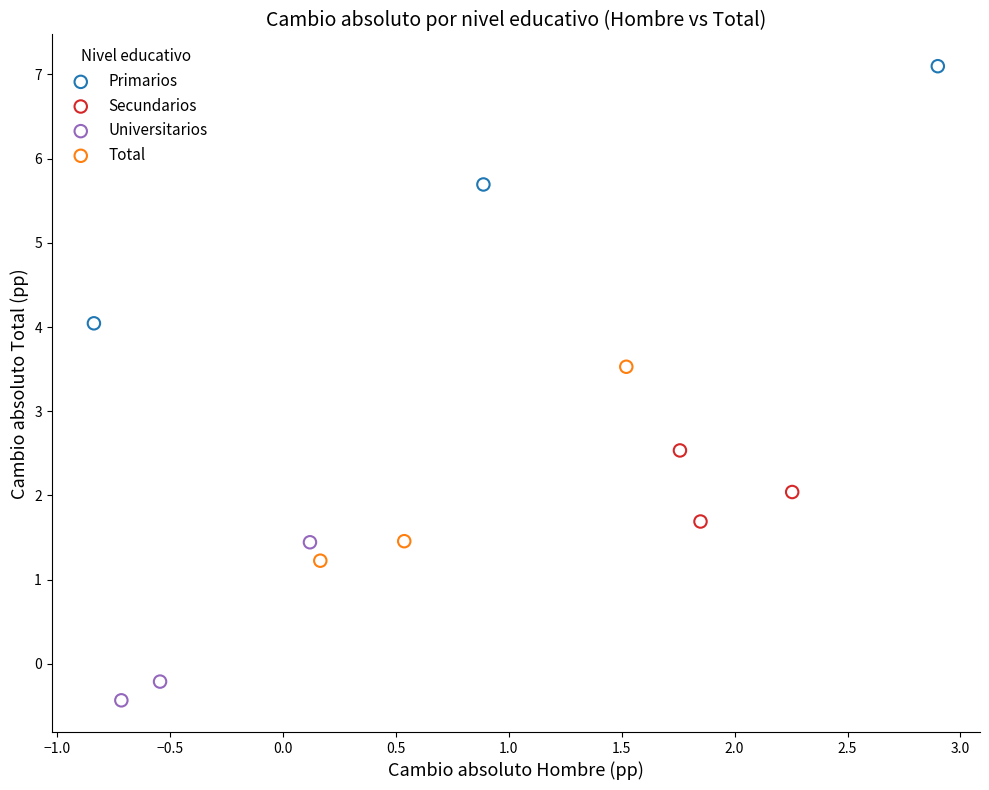

Which series has the largest Y range (max minus min)?

Primarios